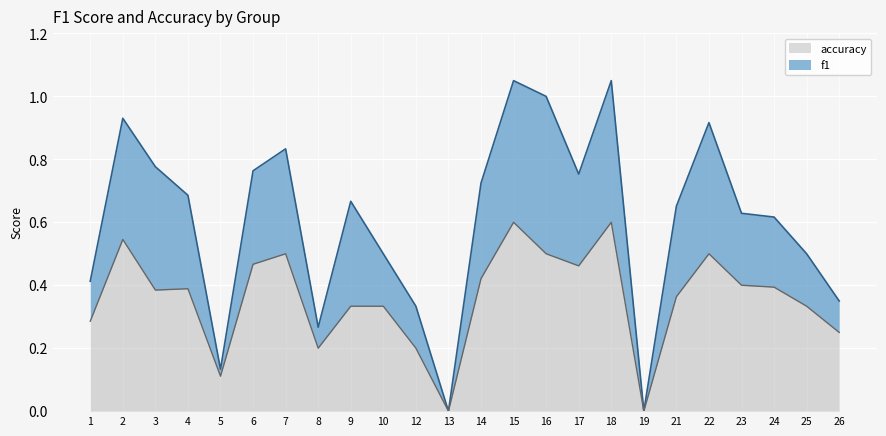

The chart shows a value of 0.3 at 10. True or false?

True